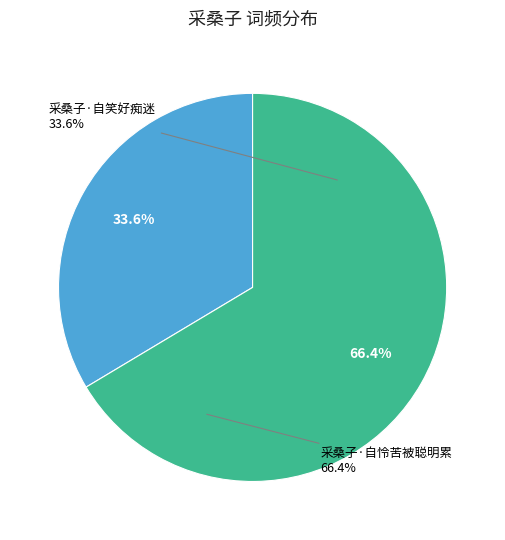

To the nearest percent, what is the combined percentage of 采桑子·自笑好痴迷 and 采桑子·自怜苦被聪明累?

100%